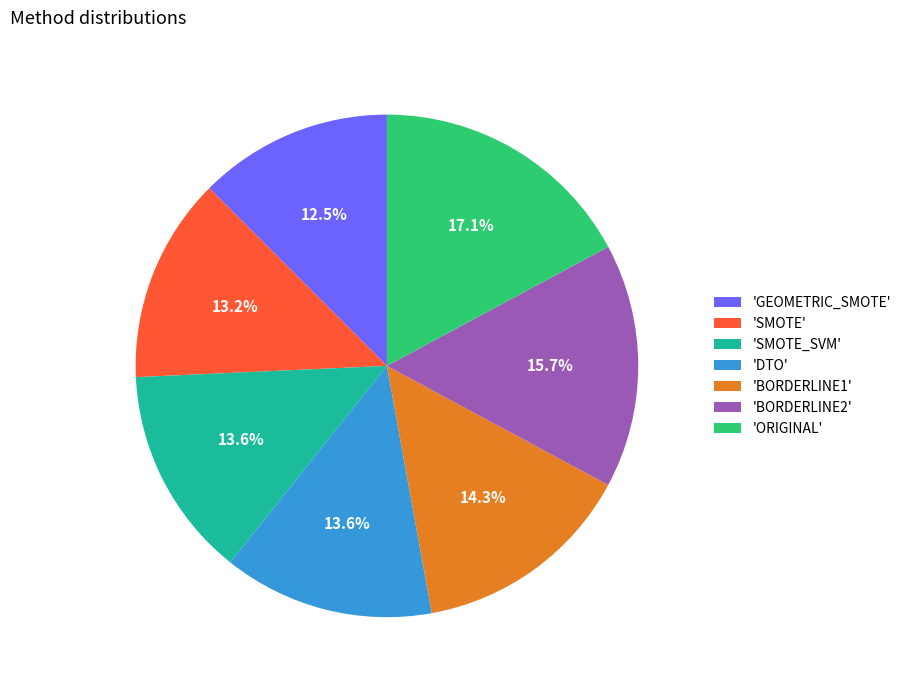

What is the total percentage of 'BORDERLINE2' and 'GEOMETRIC_SMOTE'?

28.2%